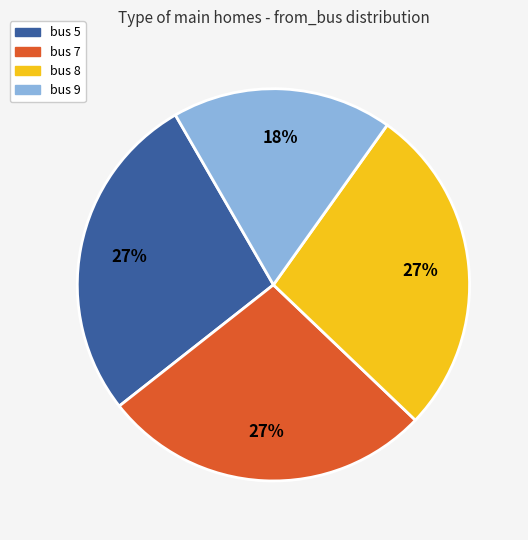

How many slices are in this pie chart?

4